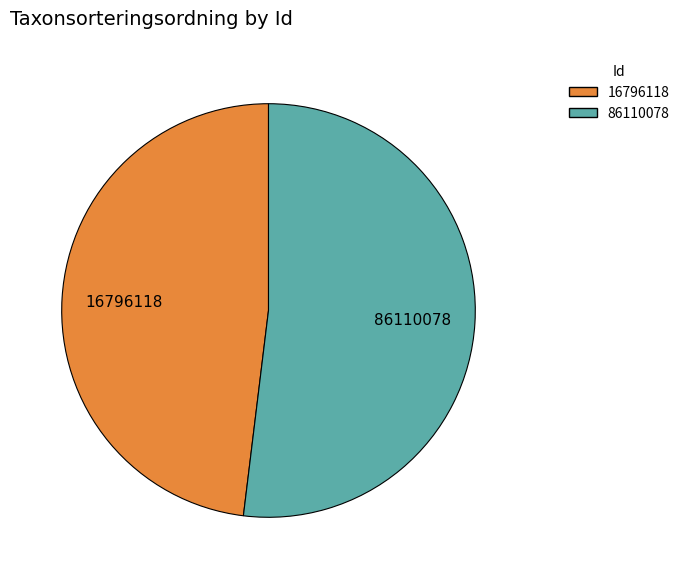

The 86110078 slice represents 63% of the pie. True or false?

False